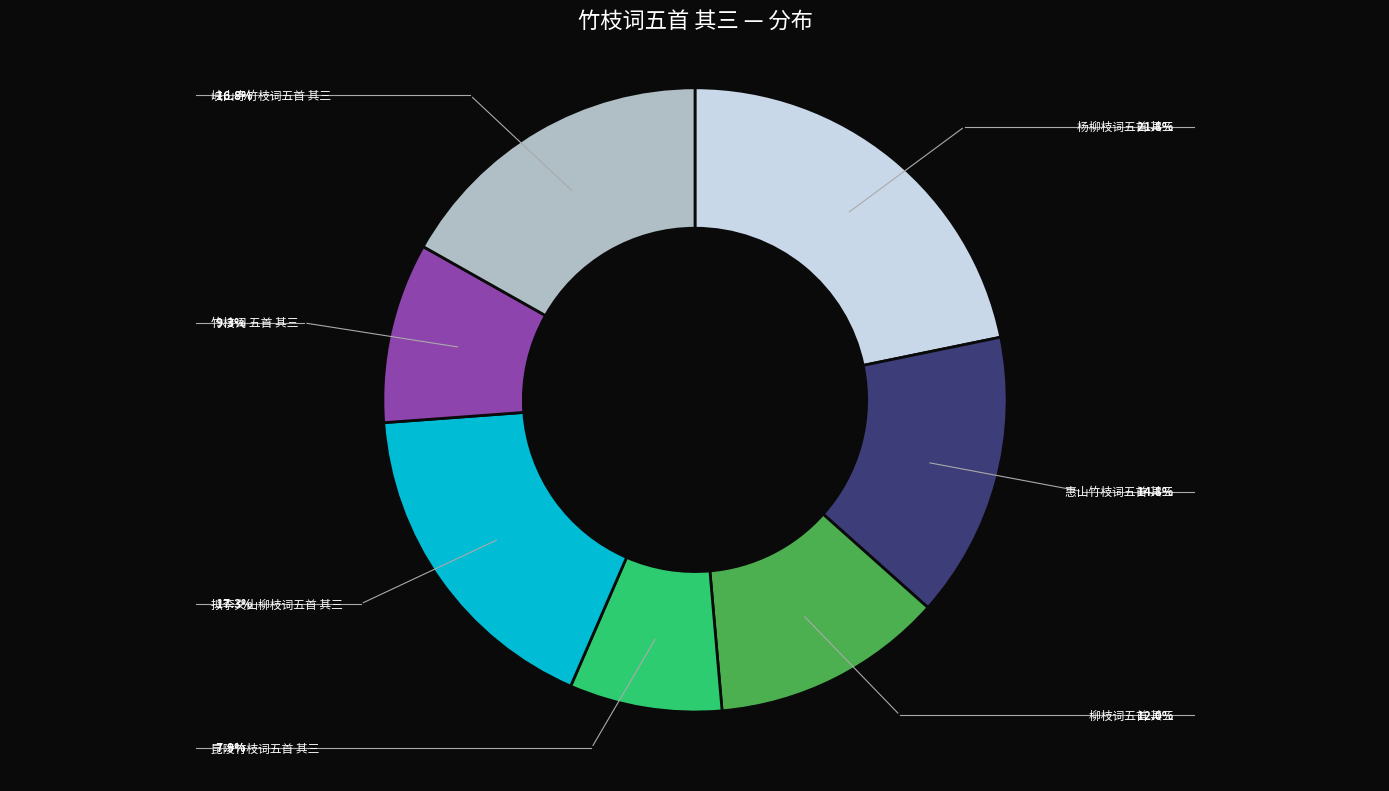

Is there any slice that represents more than half of the pie?

No